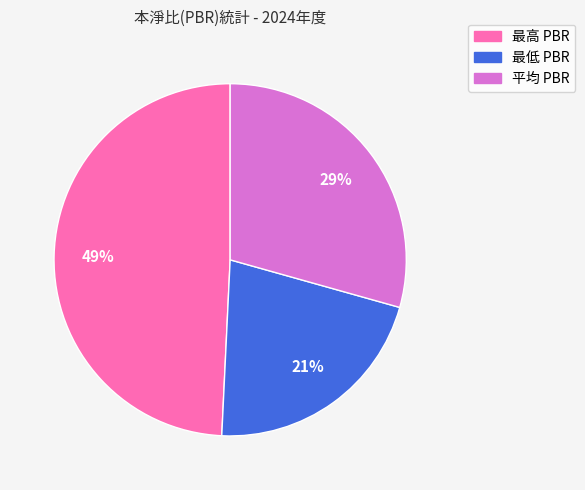

Is the sum of 平均 PBR and 最高 PBR greater than half?

Yes